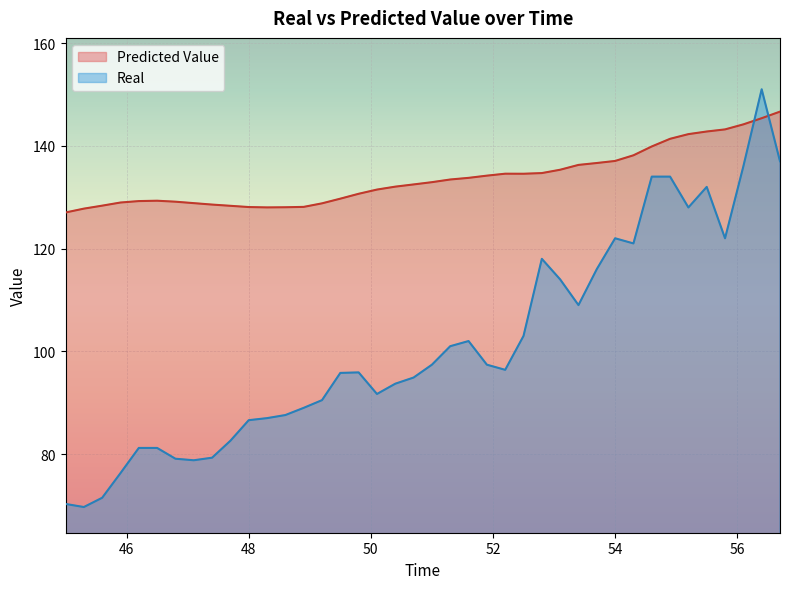

What is the greatest value displayed?

151.0